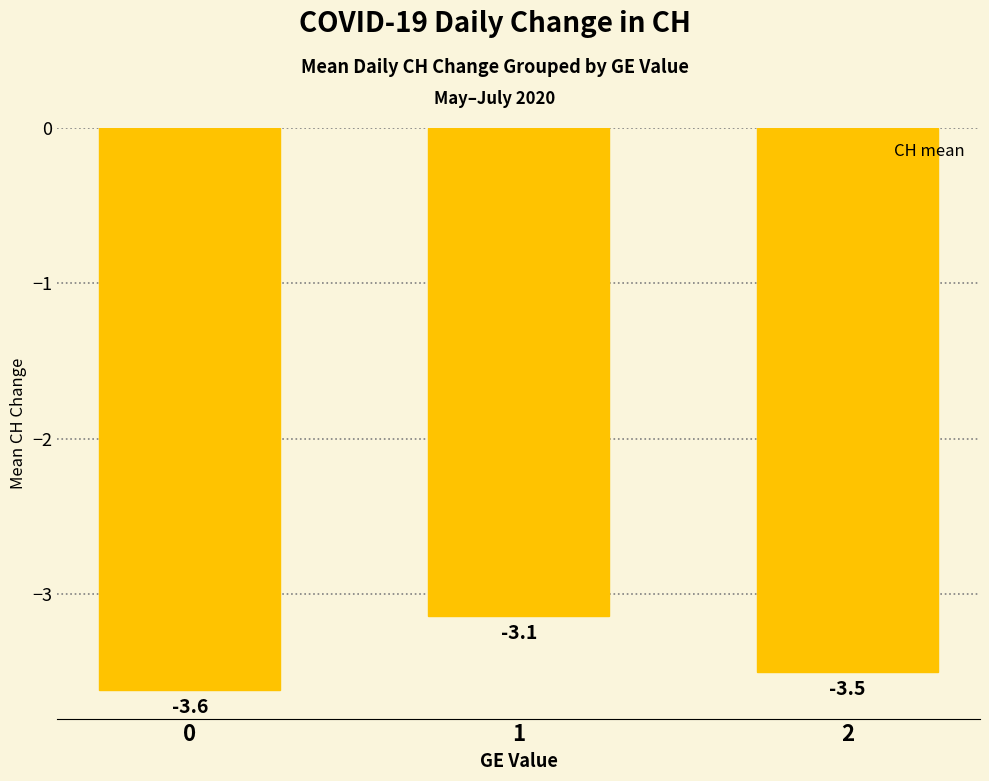

Does the chart contain any negative values?

Yes